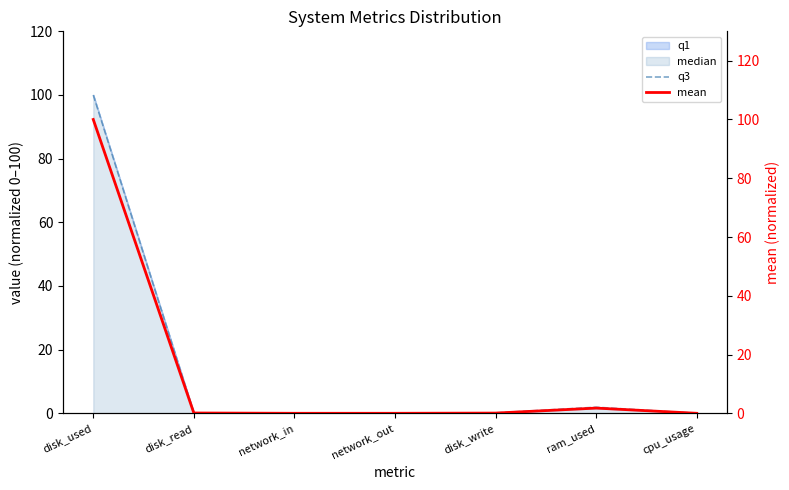

What is the difference between the maximum and second lowest values in the q3 series?

100.0